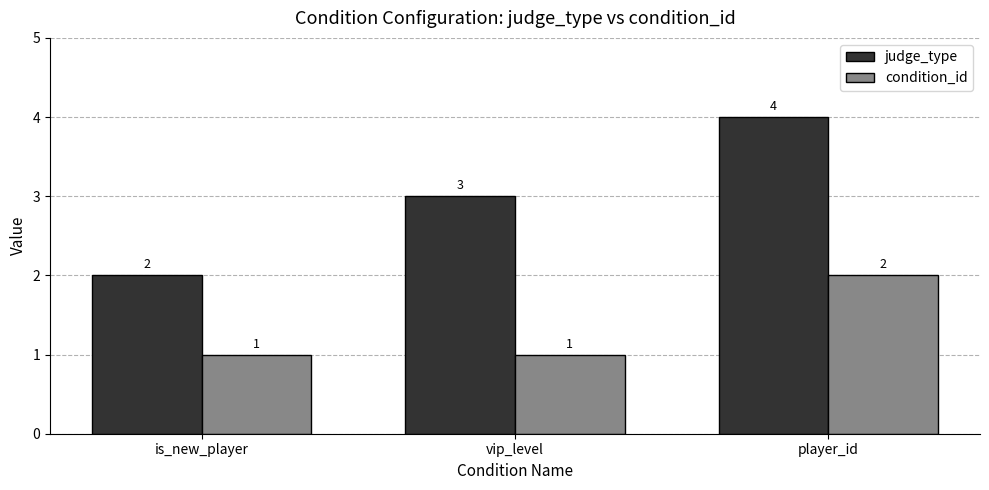

List the series in order of their overall mean, highest first.

judge_type, condition_id